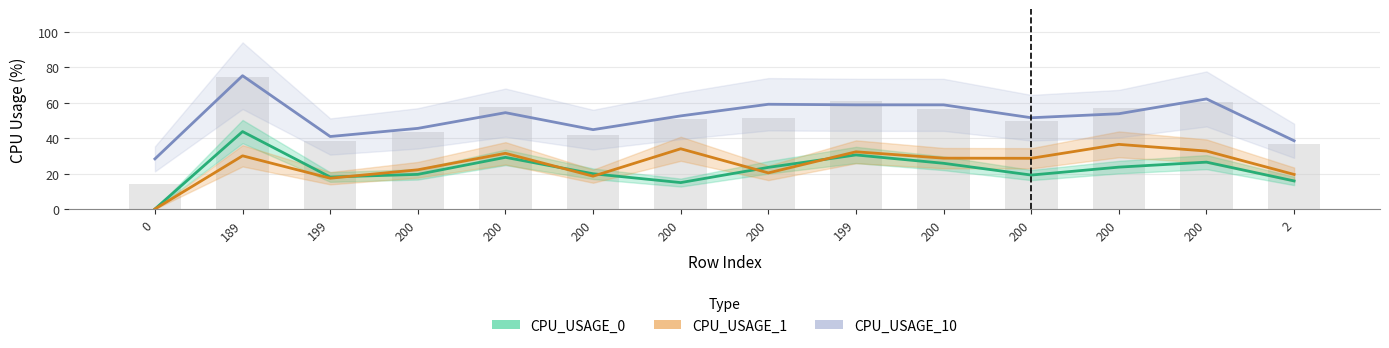

Are the bars grouped side by side (vs. stacked)?

Yes